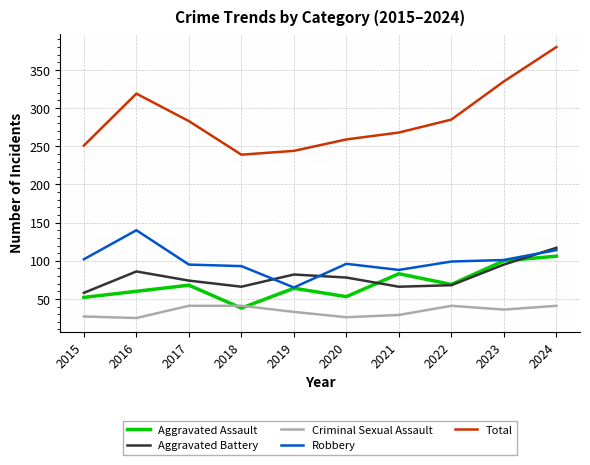

Which category has the highest value in the Total series?

2024